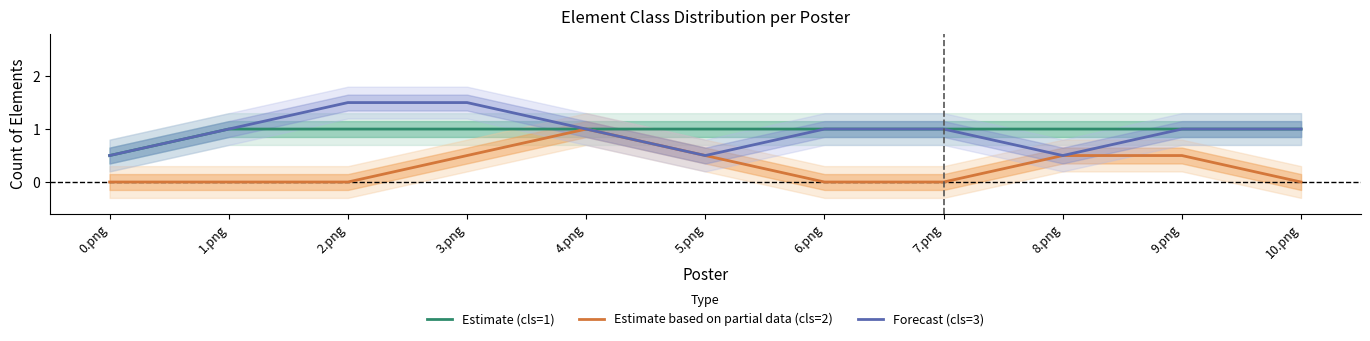

True or false: Forecast (cls=3) and Estimate based on partial data (cls=2) cross at least once.

False